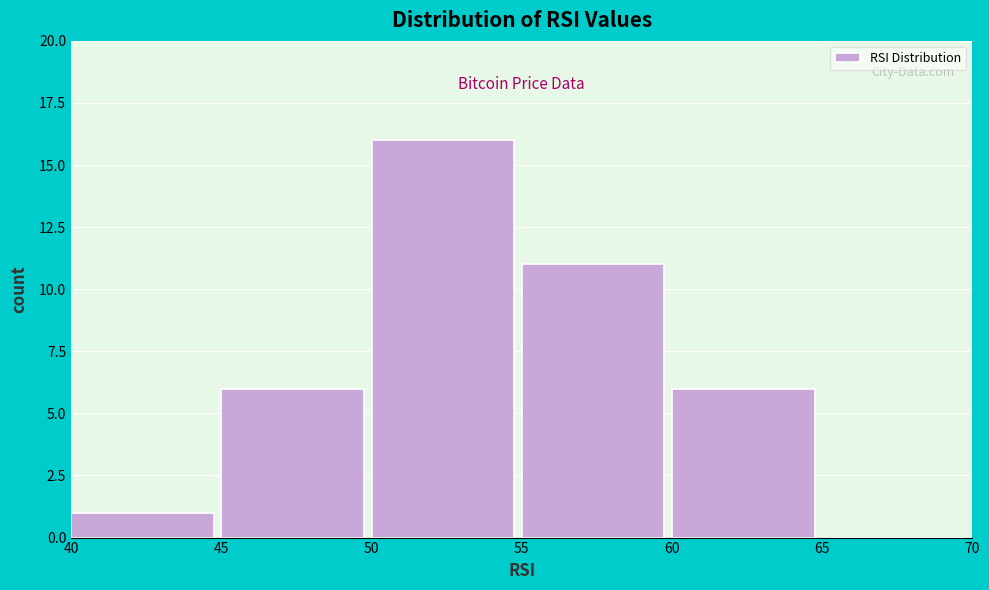

Reading left to right, list every bar in this chart as the range it spans on the x-axis followed by its height. The values are not printed on the chart, so give them approximately, as read against the axis.

40 to 45: 1
45 to 50: 6
50 to 55: 16
55 to 60: 11
60 to 65: 6
65 to 70: 0